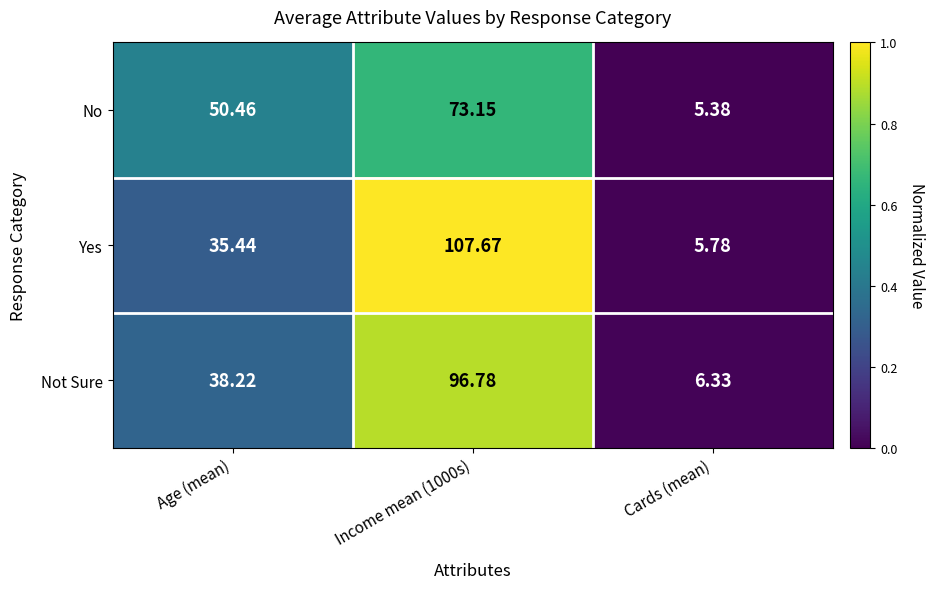

At which category does the chart reach its minimum across all series?

Cards (mean)